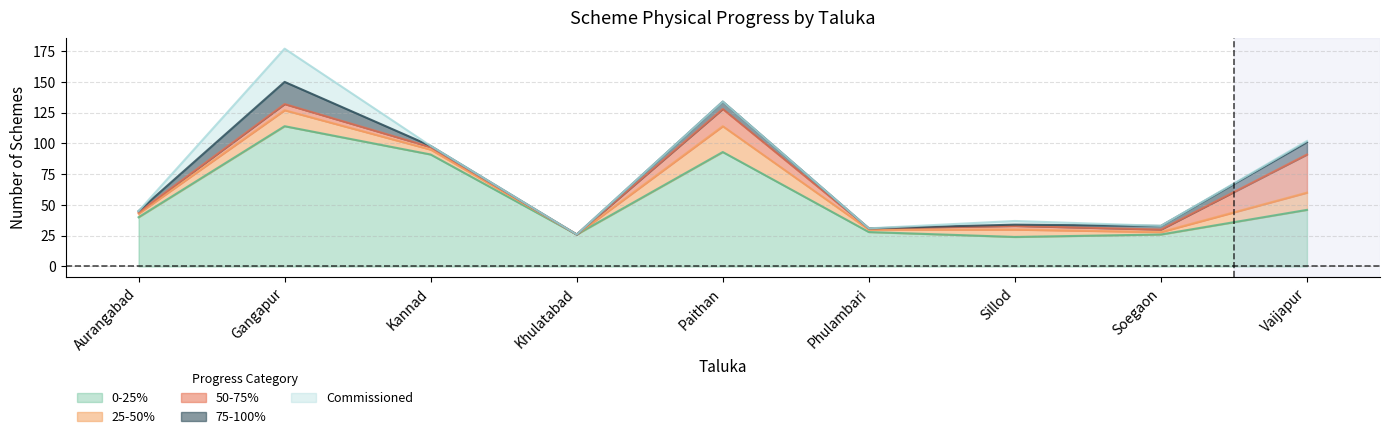

Is it true that 75-100% equals 2 at Sillod?

False